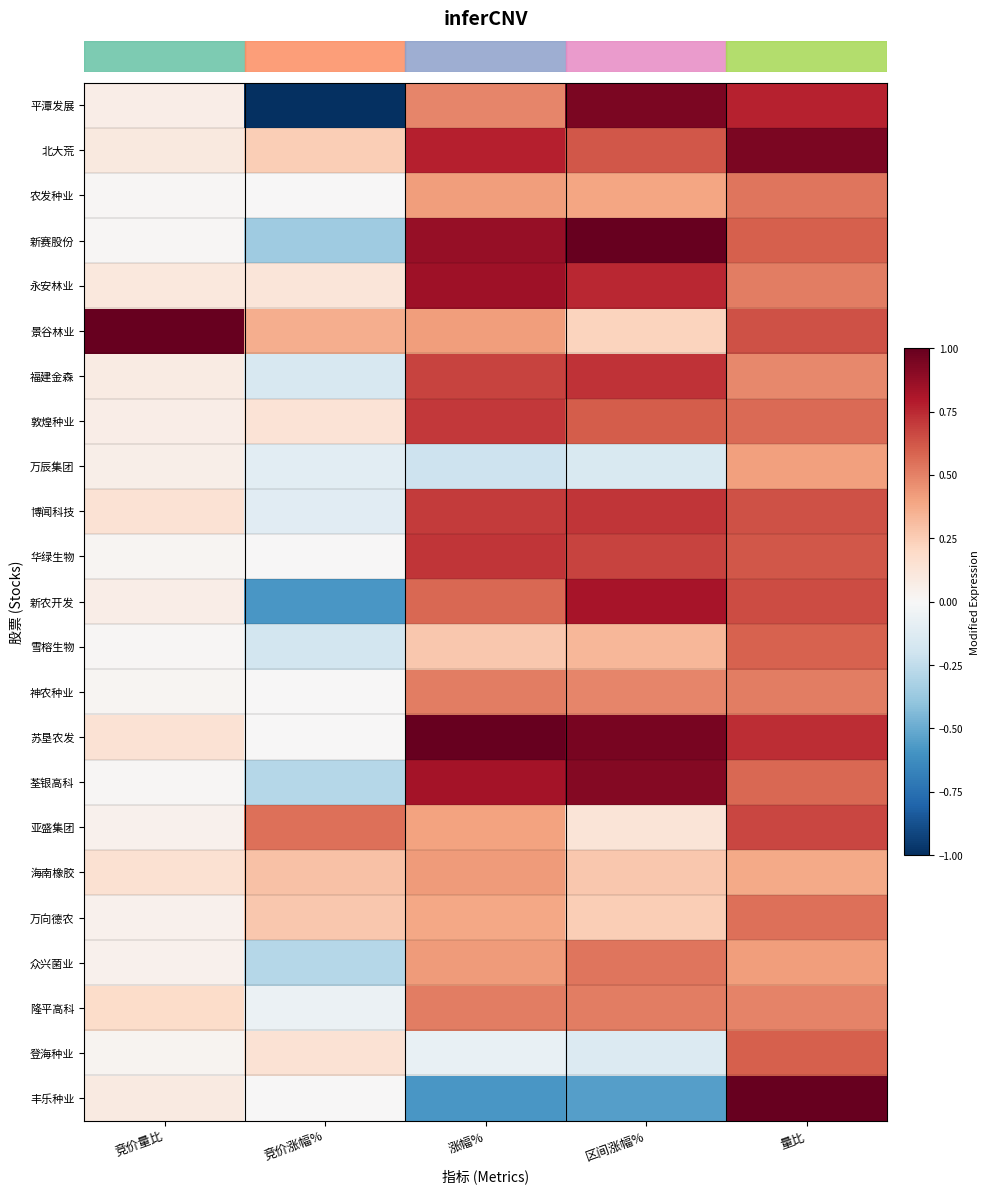

What is the maximum value shown in the chart?

1.0